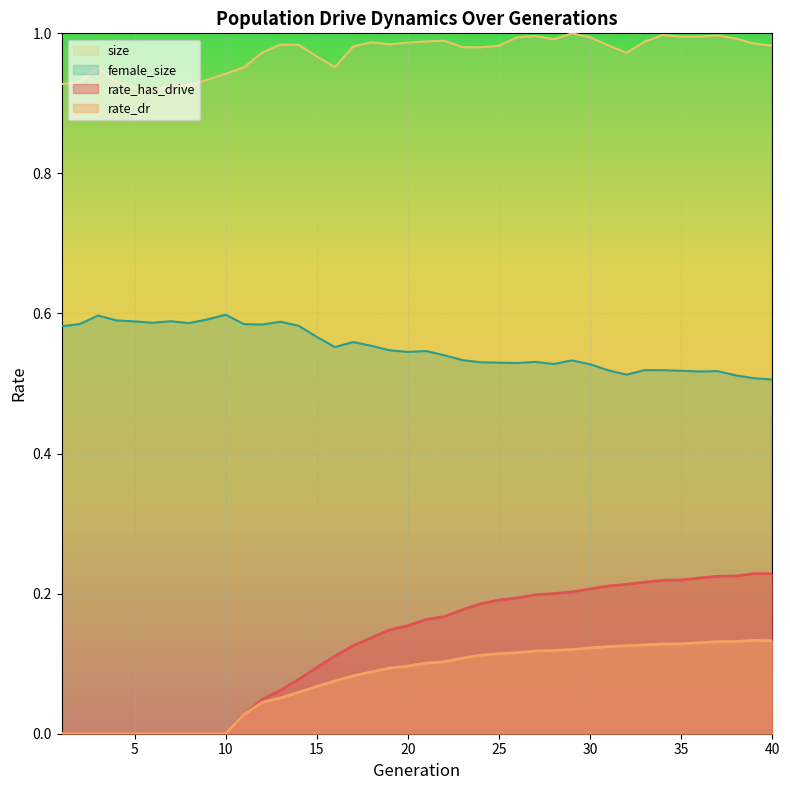

What is the total value across all series at 15?

1.7